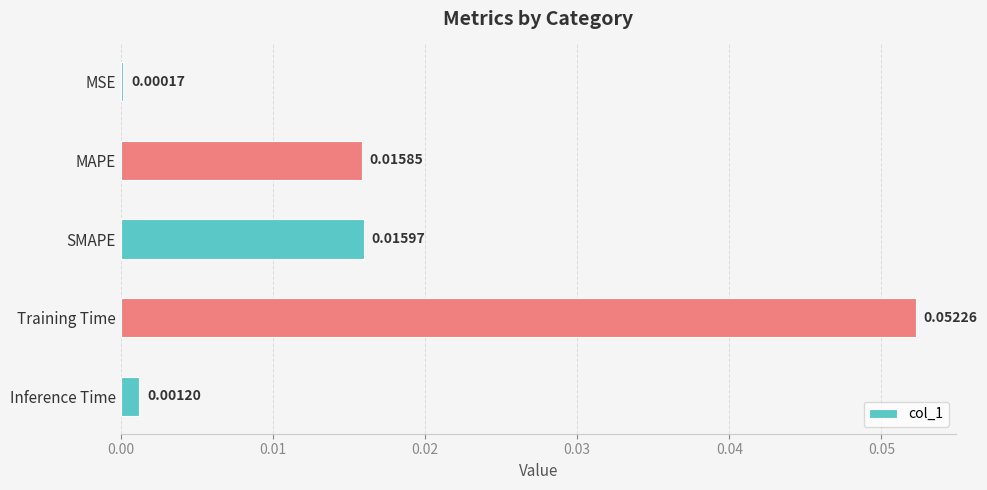

Does the chart contain stacked bars?

No